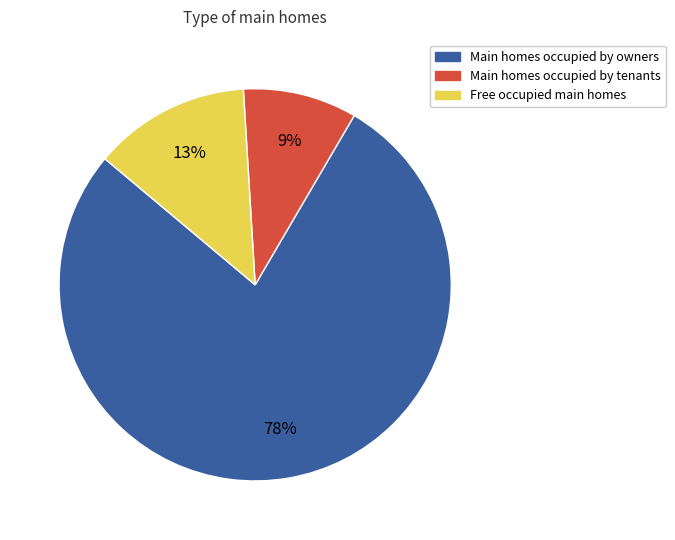

To the nearest percent, what is the average slice percentage?

33%